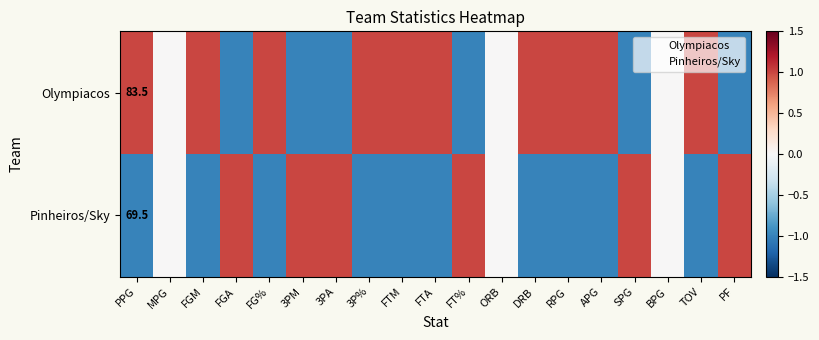

What value does the Pinheiros/Sky series have at 3P%?

-1.0